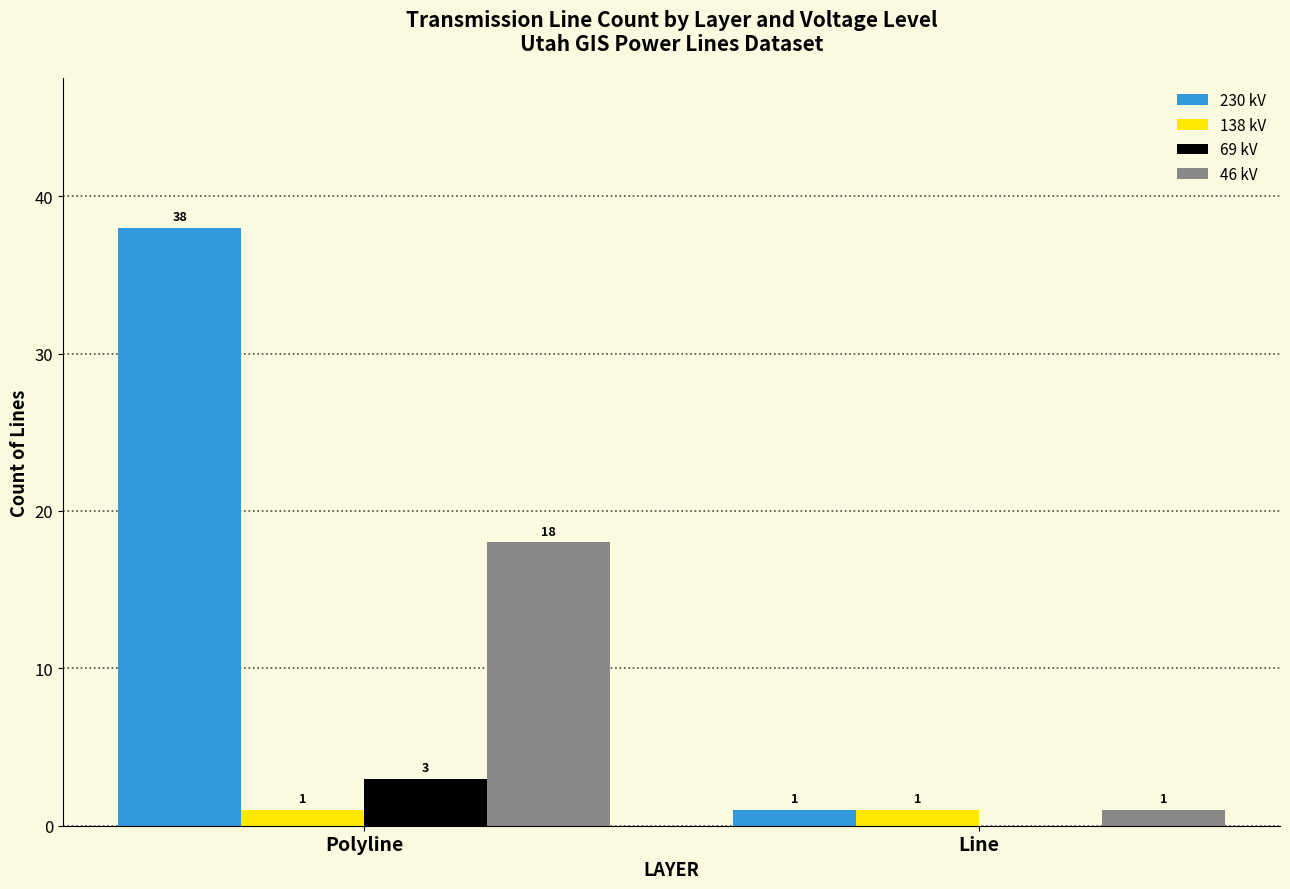

Reading left to right, extract all data points from this chart.

230 kV: Polyline=38	Line=1
138 kV: Polyline=1	Line=1
69 kV: Polyline=3	Line=0
46 kV: Polyline=18	Line=1